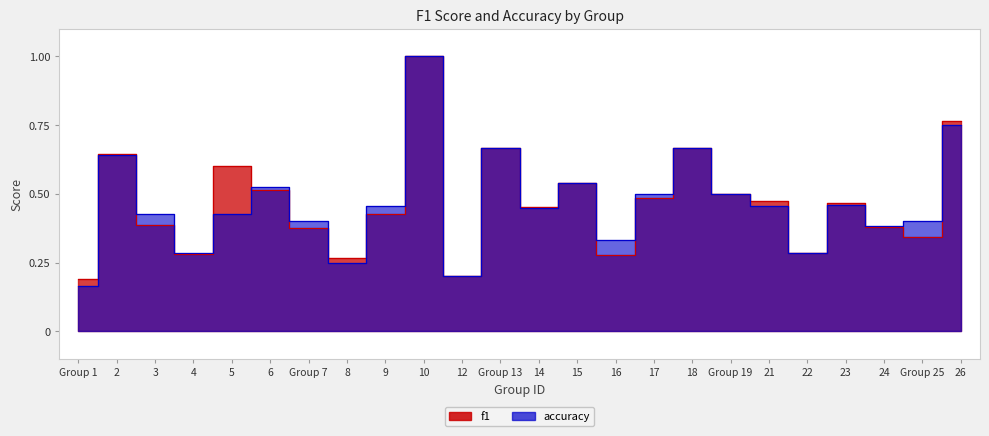

How many data points does each series have?

24